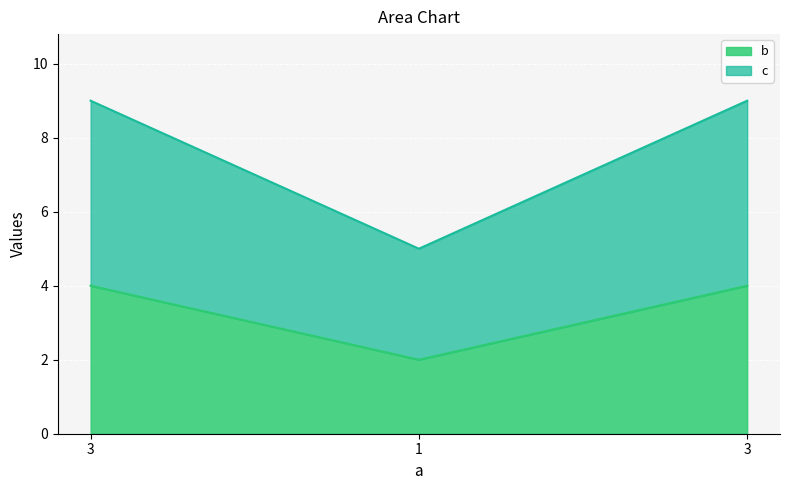

True or false: b has a value of 2 at 1.

True